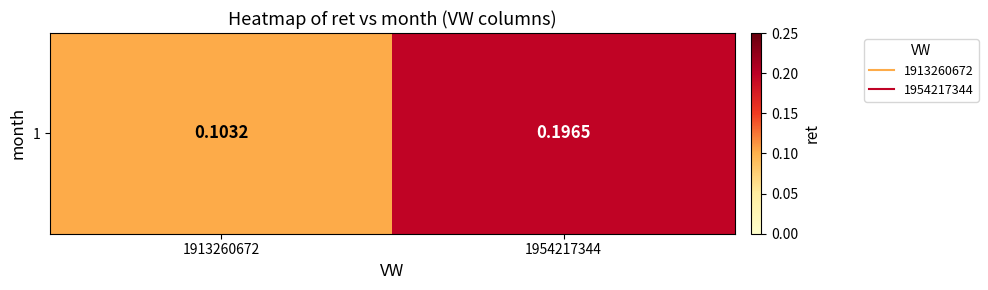

At which label is the value closest to 0?

1913260672